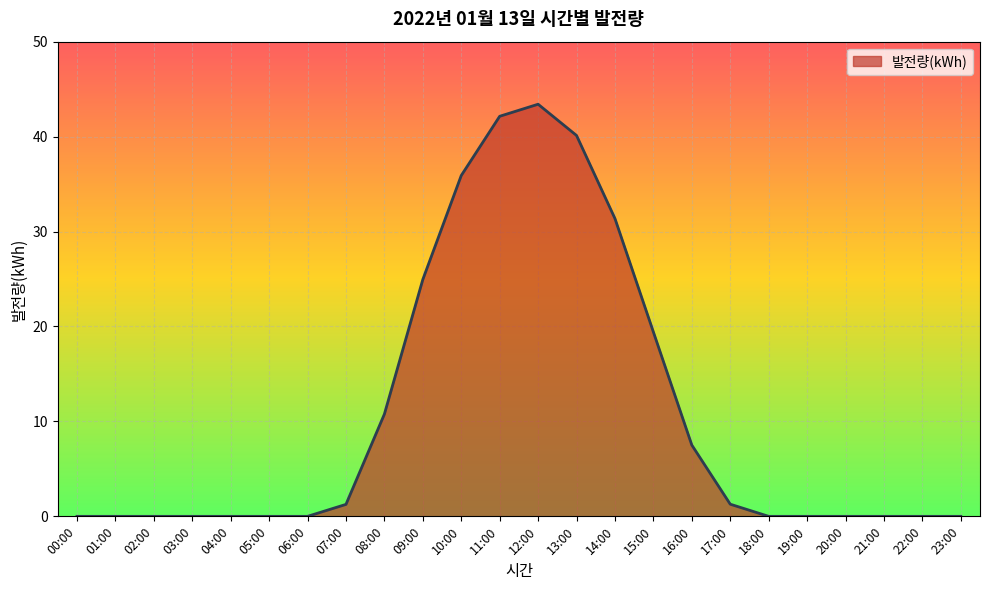

What is the difference between the values at 11:00 and 10:00?

6.2